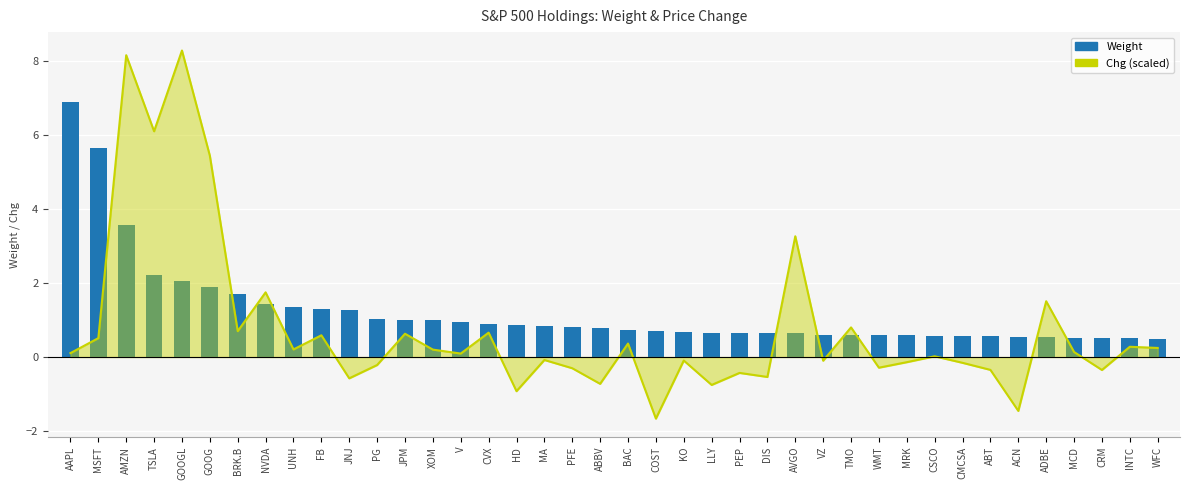

At which category is the sum across all series the highest?

AMZN